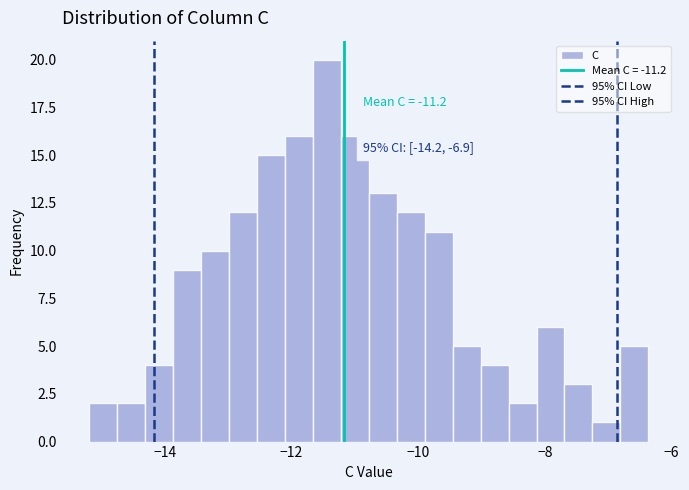

Around what value on the x-axis is the tallest bar? Give the approximate position of its centre, as read against the axis.

-11.4